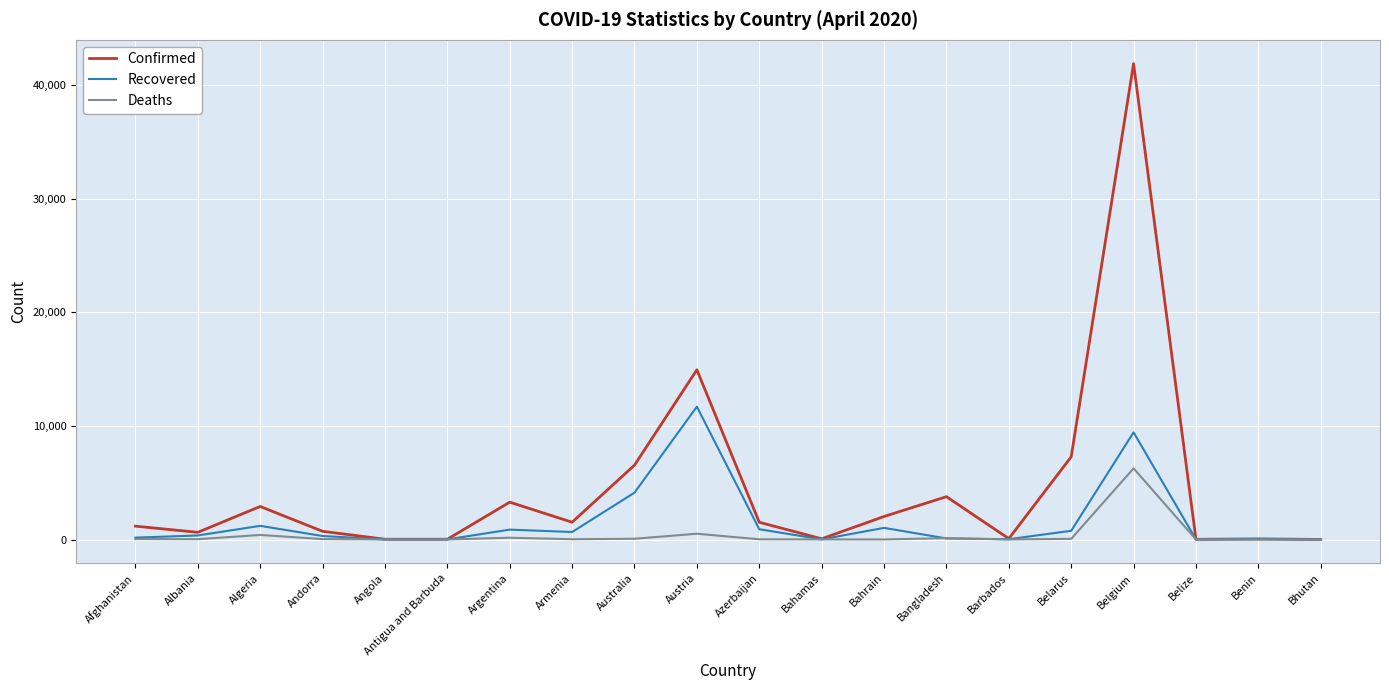

List the series in order of their peak value, lowest first.

Deaths, Recovered, Confirmed